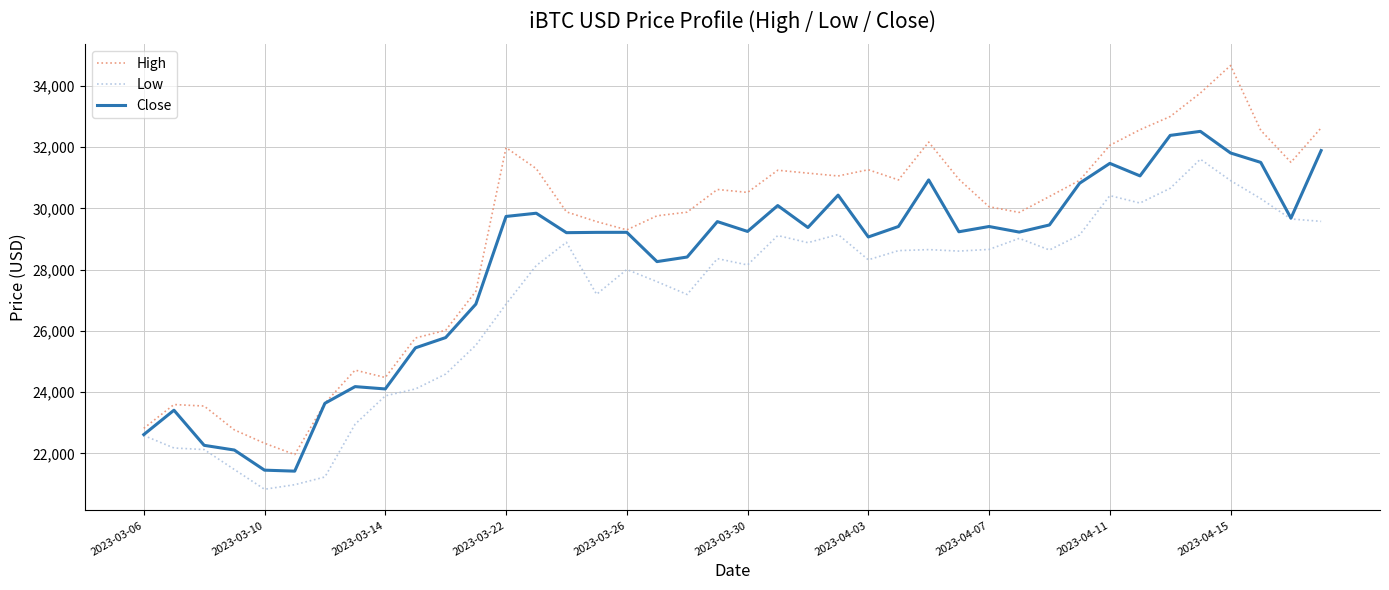

What is the minimum value shown in the chart?

20829.3